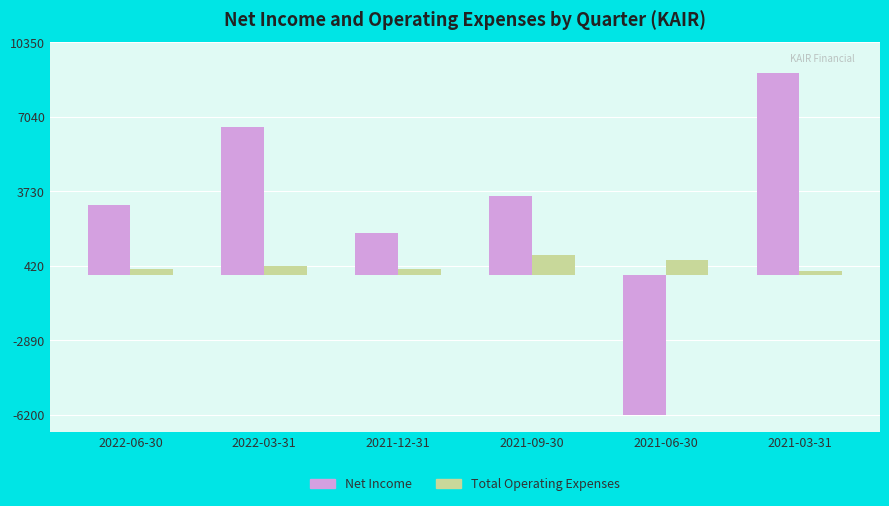

Reading right to left, what are all the values shown in this chart?

Net Income: 9000	-6200	3500	1900	6600	3100
Total Operating Expenses: 200	700	900	300	400	300